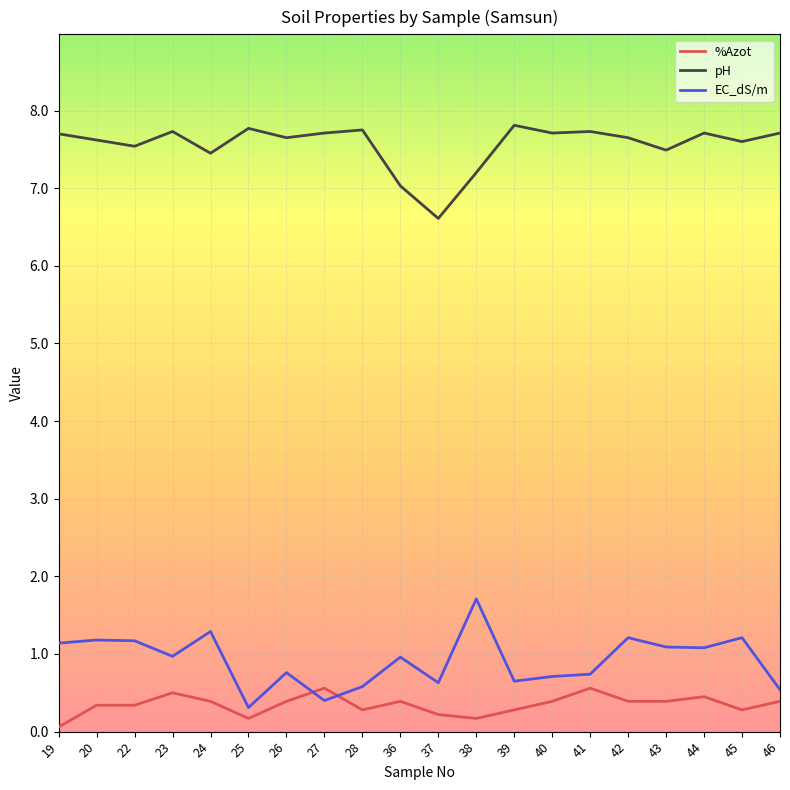

True or false: pH and EC_dS/m cross at least once.

False